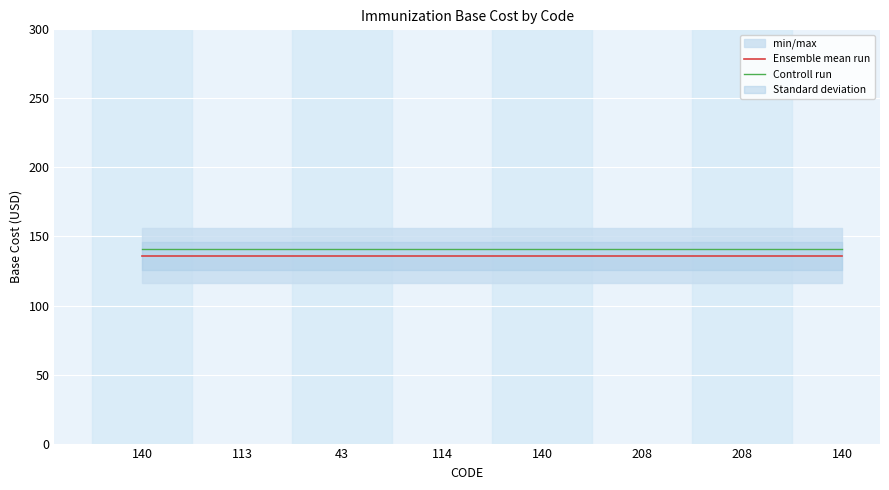

Which series has the largest total across all categories?

Controll run